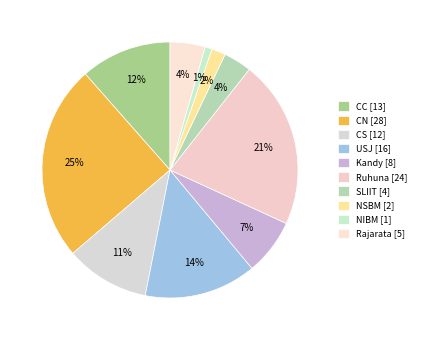

Is the sum of NIBM and NSBM greater than half?

No